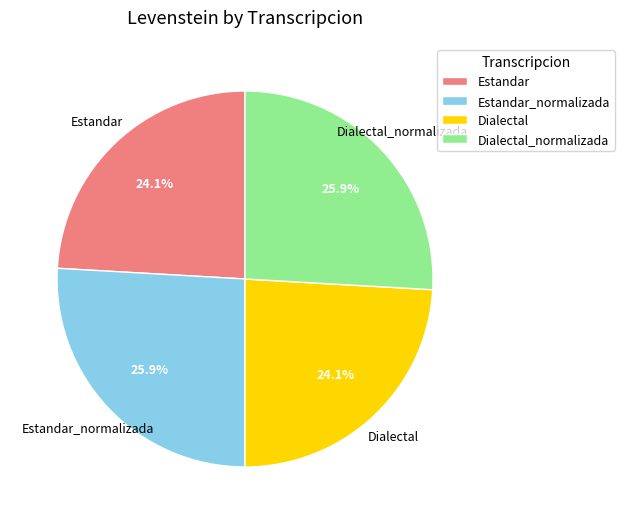

Is there a majority slice in this chart?

No